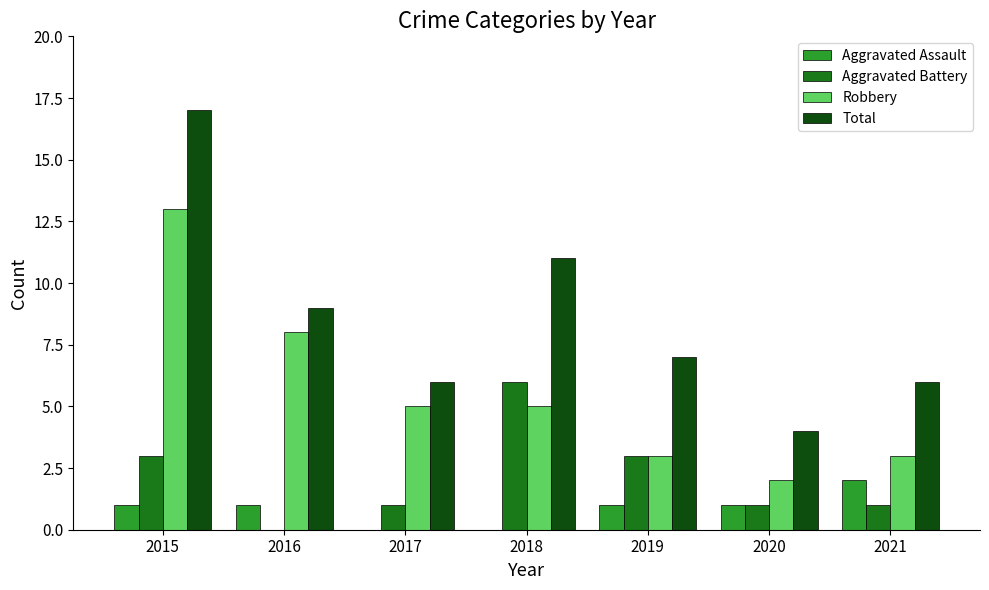

Does the chart contain stacked bars?

No